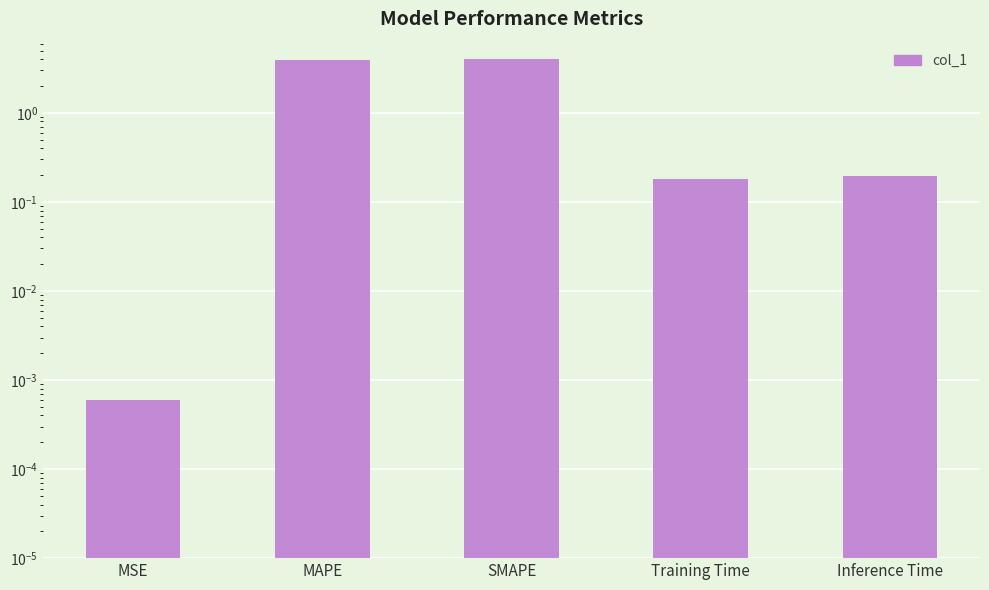

What is the change in value from MSE to MAPE?

+4.0